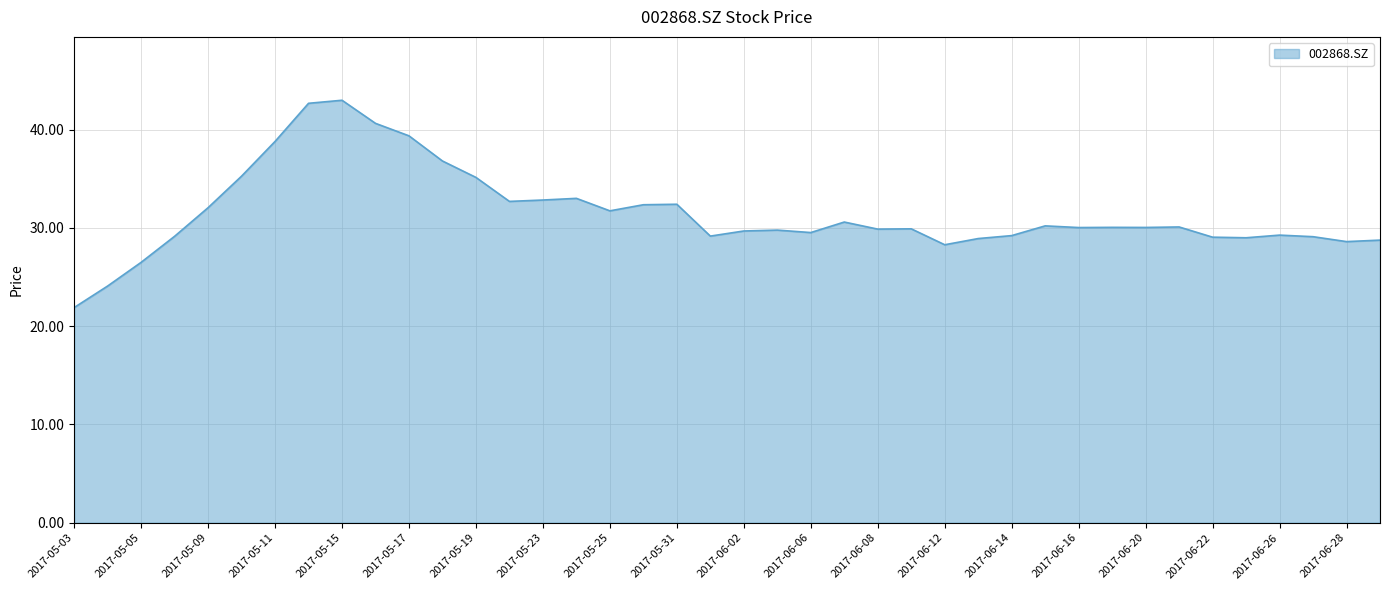

What is the difference between the maximum and minimum values?

21.1